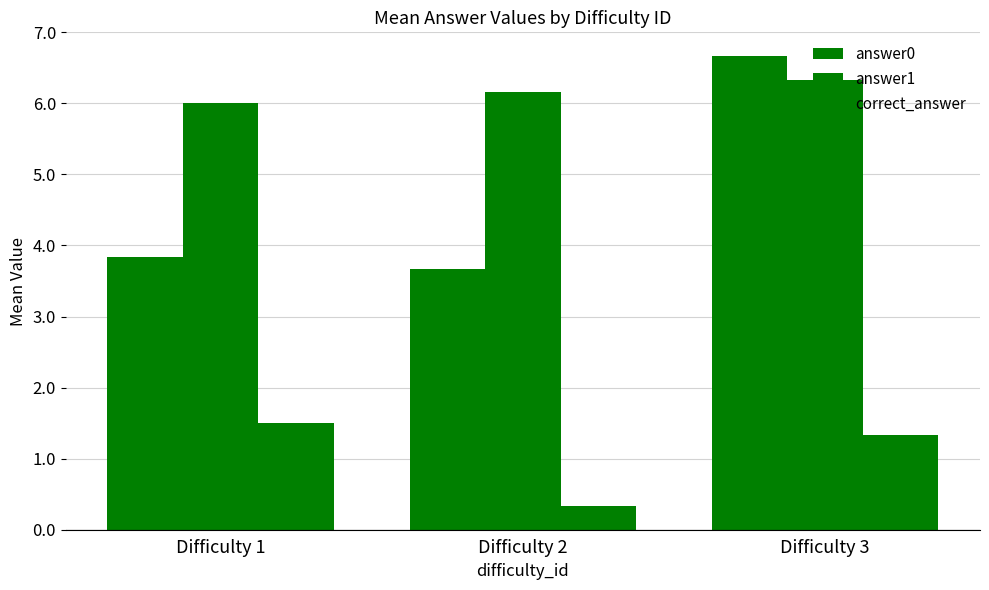

At how many categories does at least one series exceed 2?

3